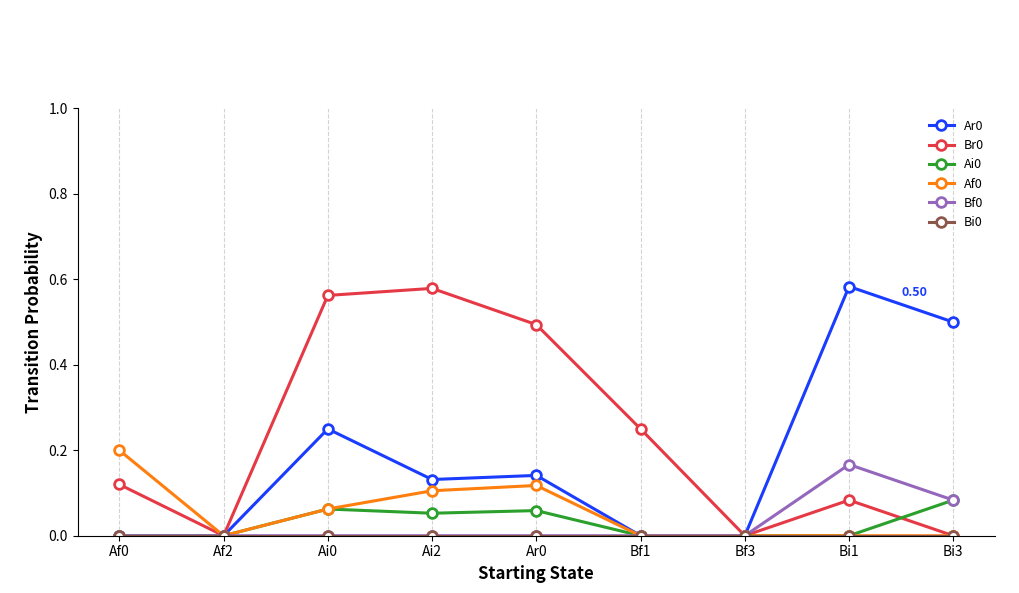

At which label does Af0 reach its peak?

Af0